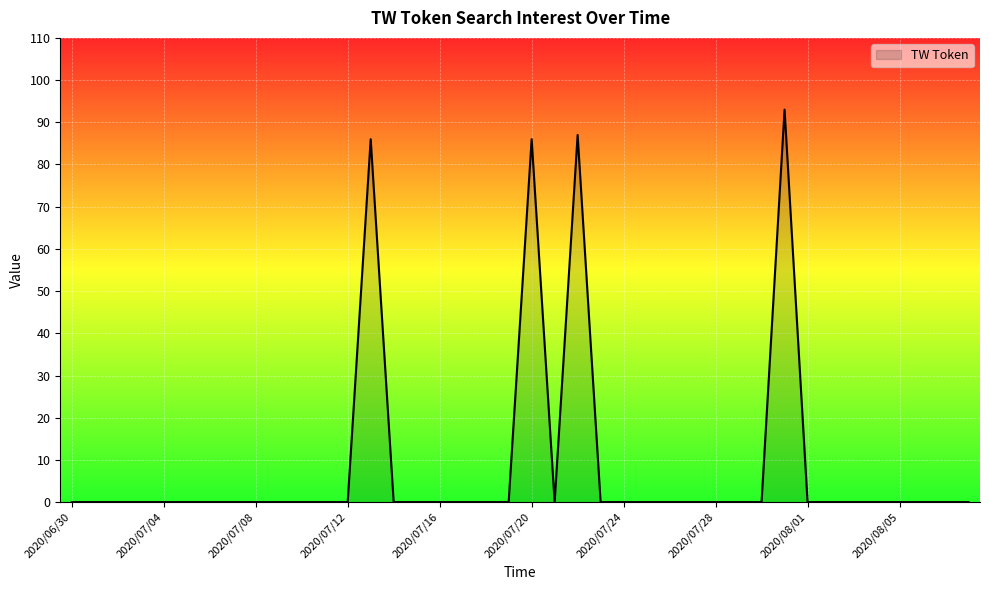

What is the maximum value shown in the chart?

93